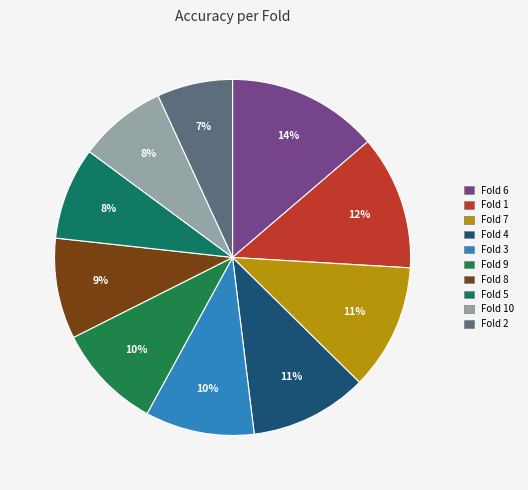

To the nearest percent, what is the difference between the largest and smallest slice percentages?

7%